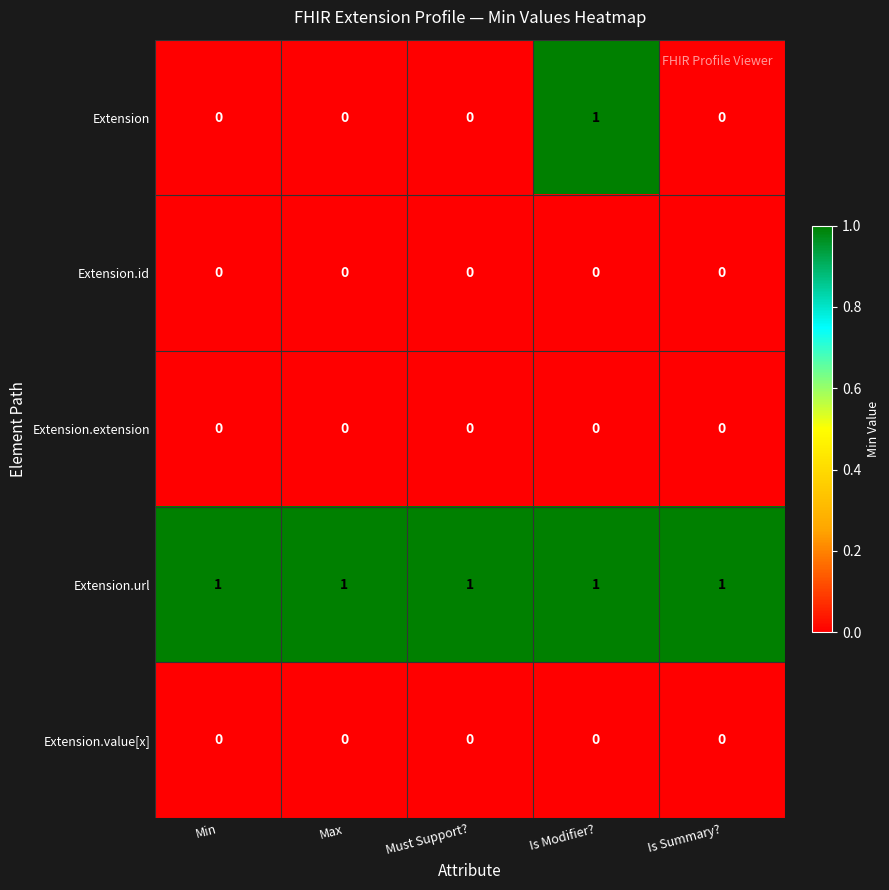

Which series has the widest spread of values?

Extension